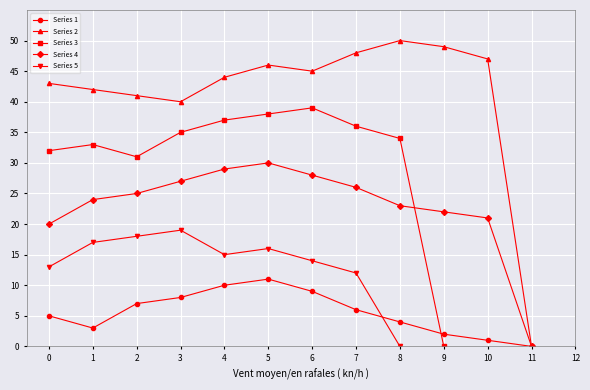

What is the total value across all series at 3?

75